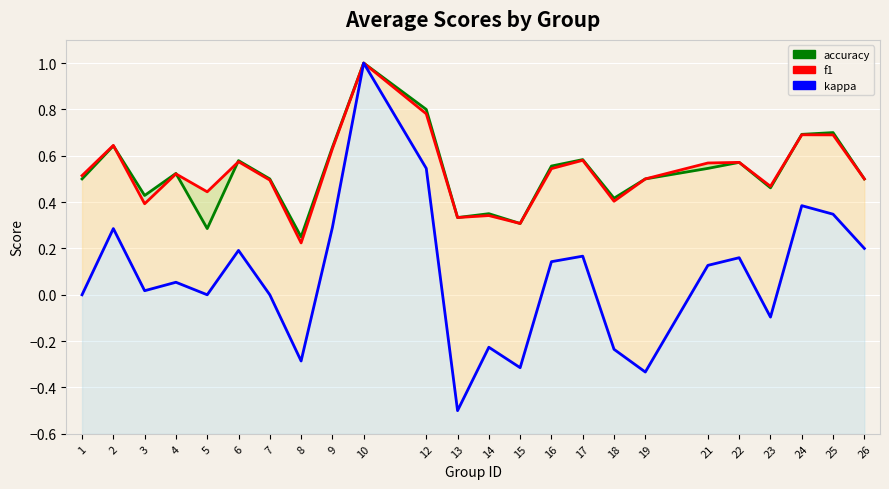

At which category does accuracy reach its first local peak?

2